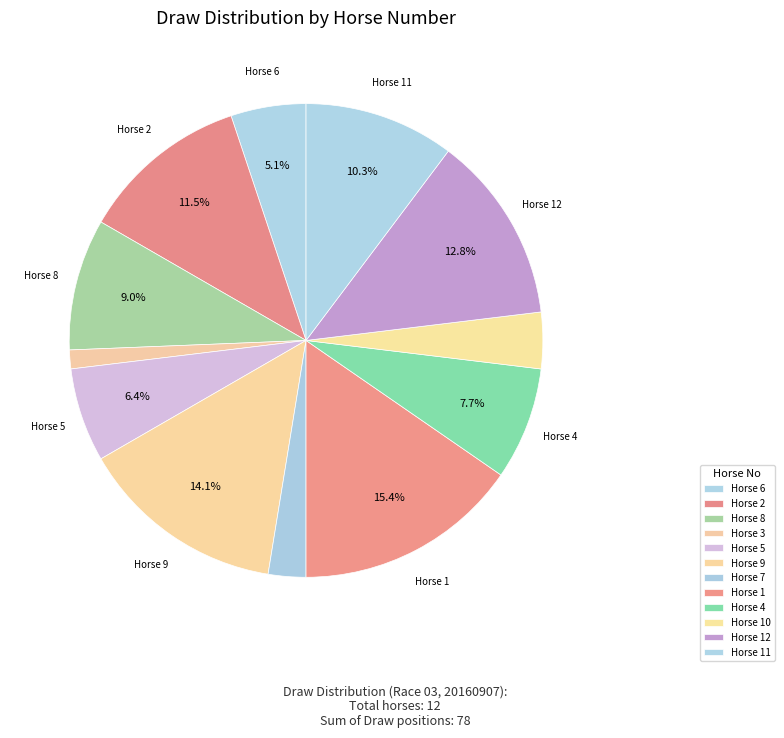

To the nearest percent, what is the difference between the largest and smallest slice percentages?

14%